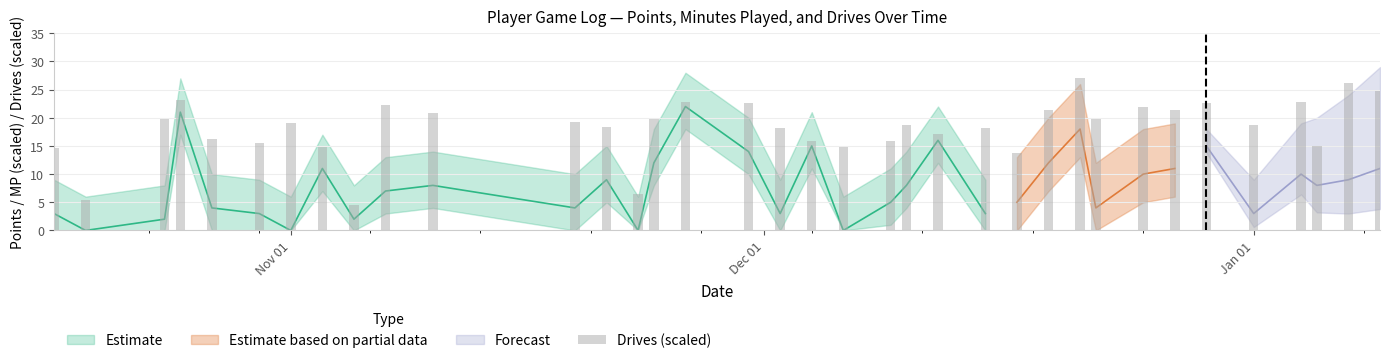

What is the sum of all PTS values?

288.0